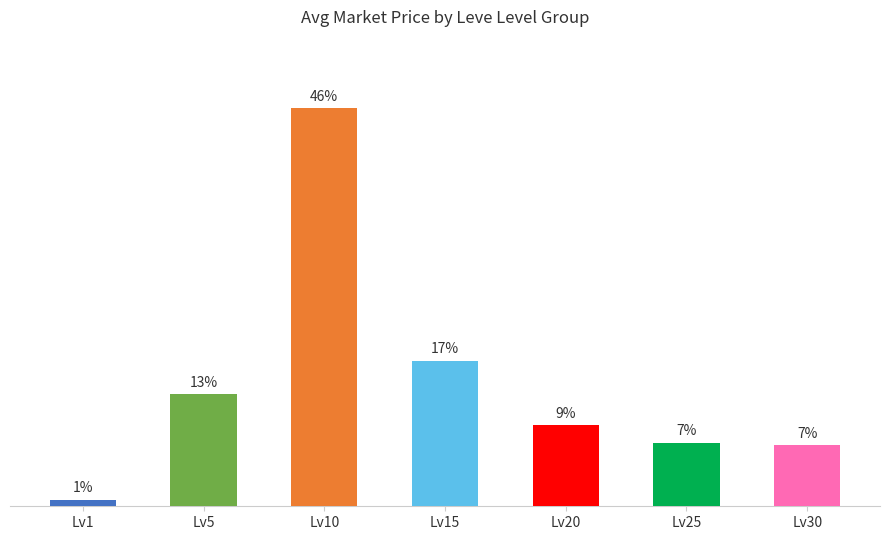

Between Lv20 and Lv25, which is larger?

Lv20